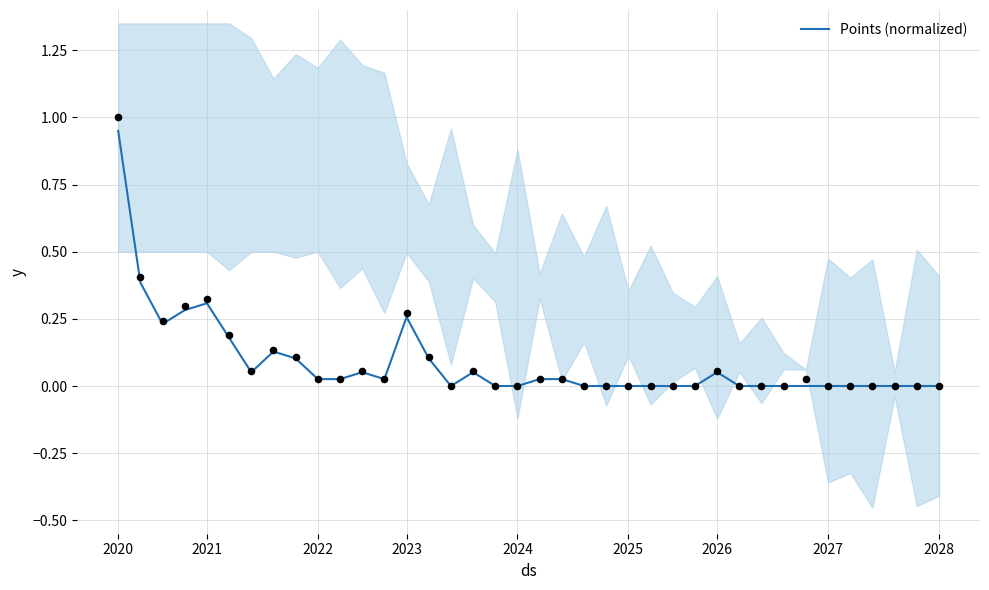

Between 25 and 34, which is larger?

25